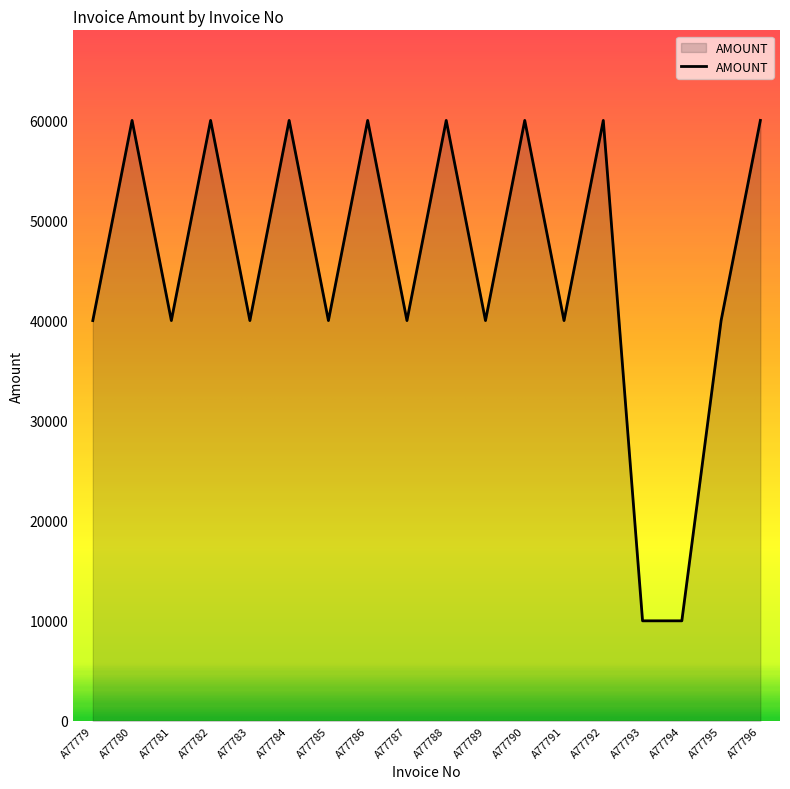

Between A77796 and A77791, which is larger?

A77796